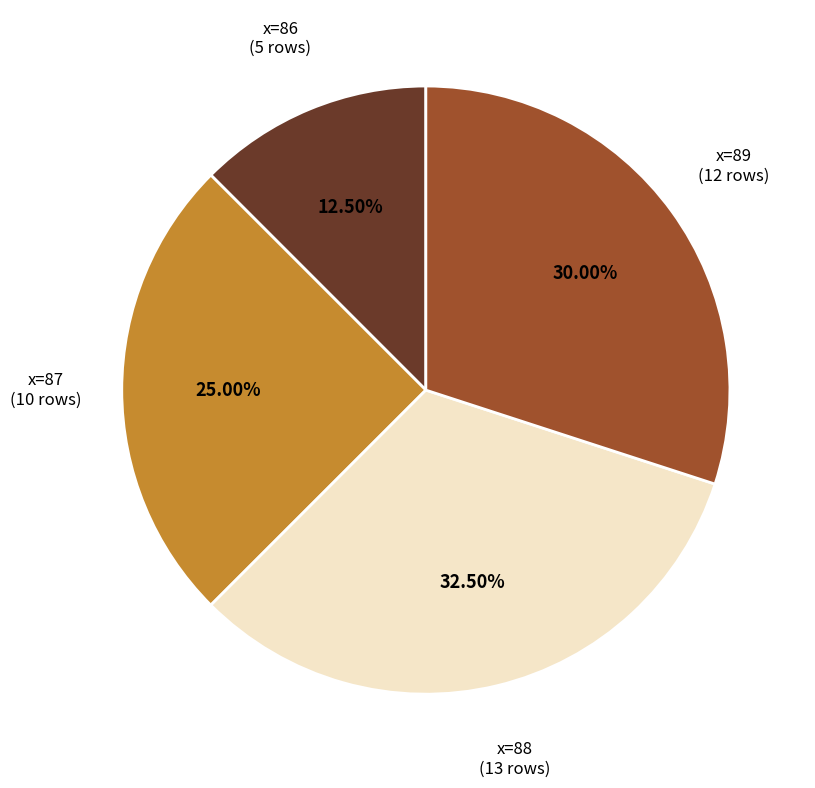

What is the largest slice in the pie chart?

x=88